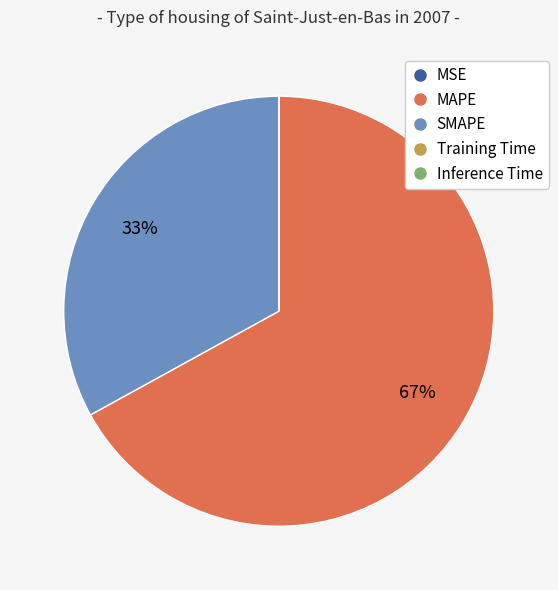

What is the largest slice in the pie chart?

MAPE